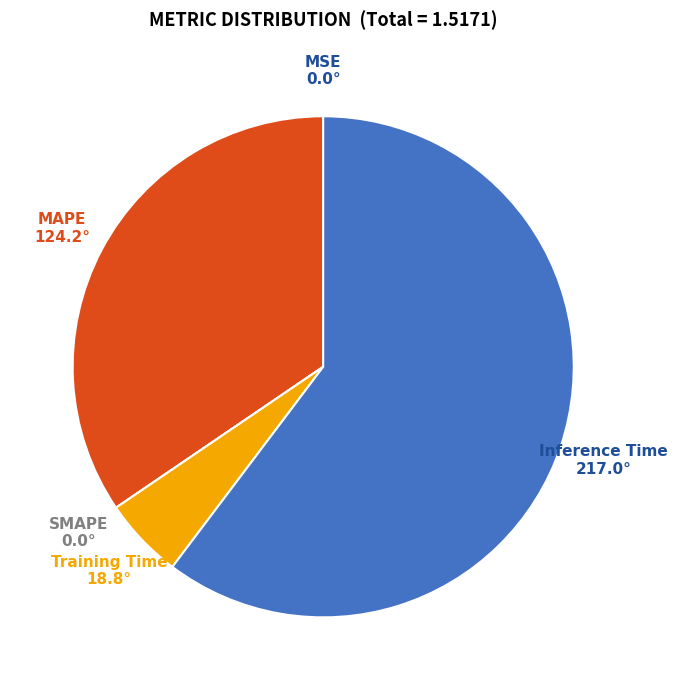

Which has a higher value, Training Time or Inference Time?

Inference Time